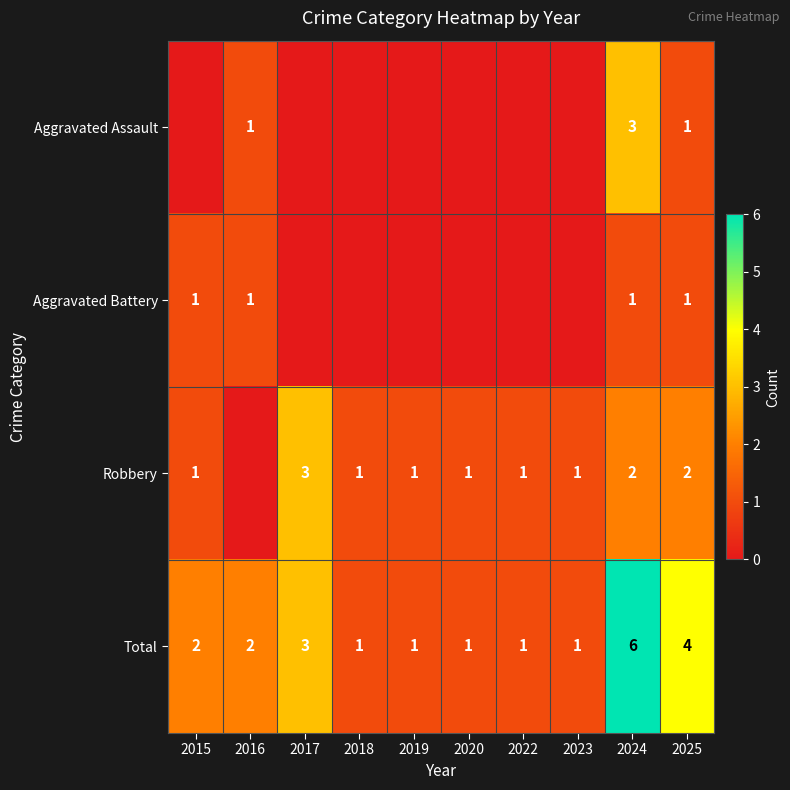

Where is Total nearest to the value 3?

2017